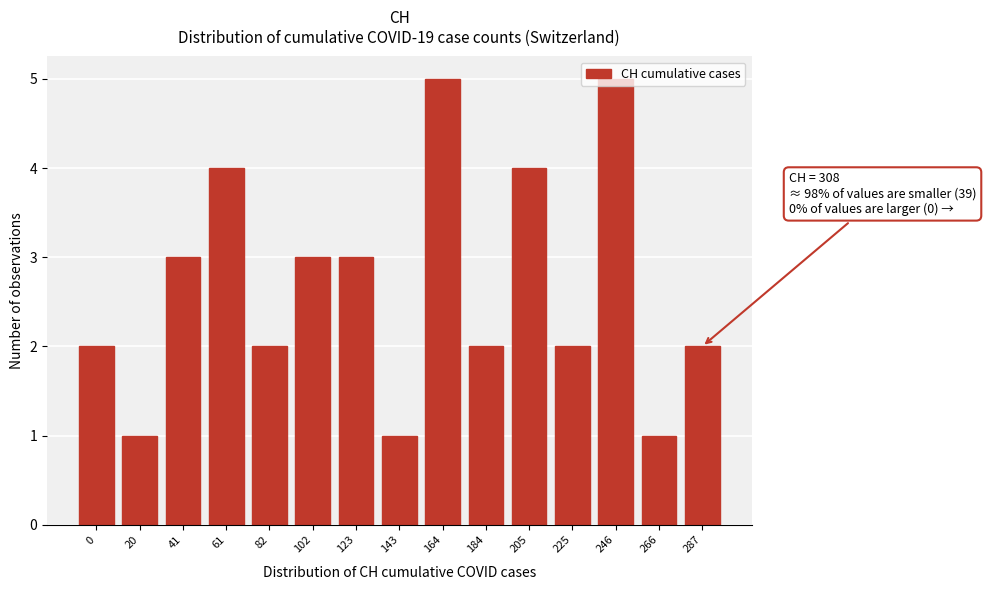

What is the greatest value displayed?

5